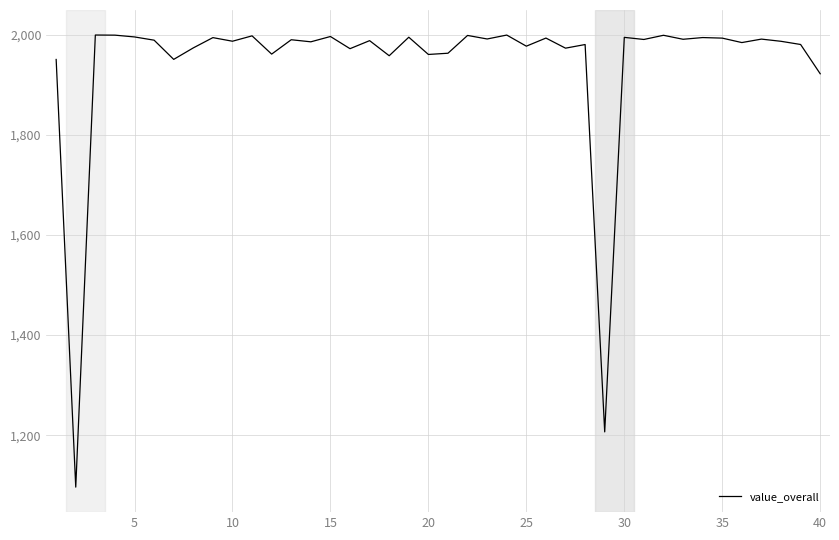

Is this an area chart (filled region under the line)?

No